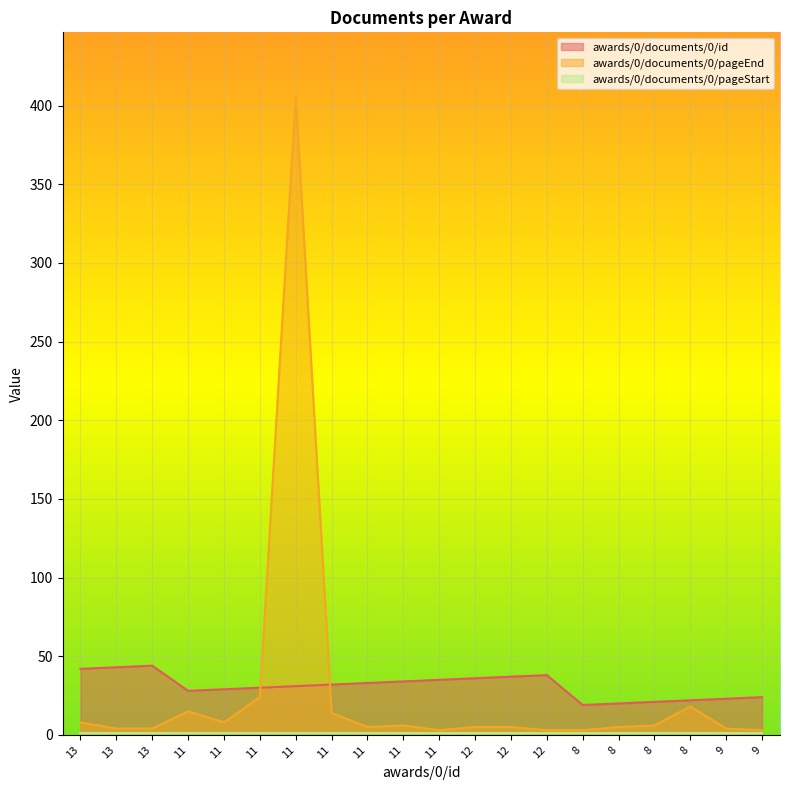

Where is awards/0/documents/0/id nearest to the value 31?

11